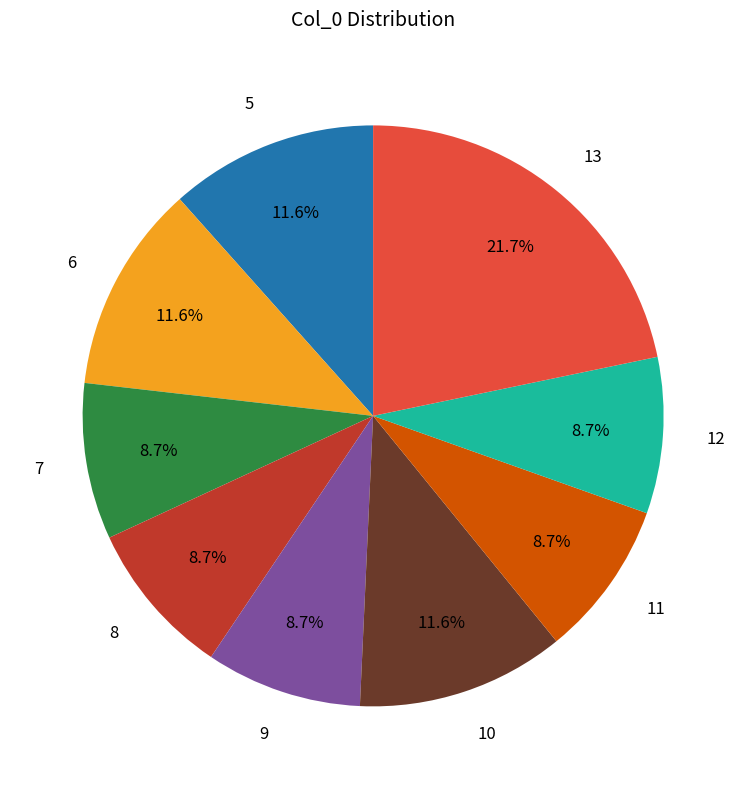

To the nearest percent, what is the average slice percentage?

11%